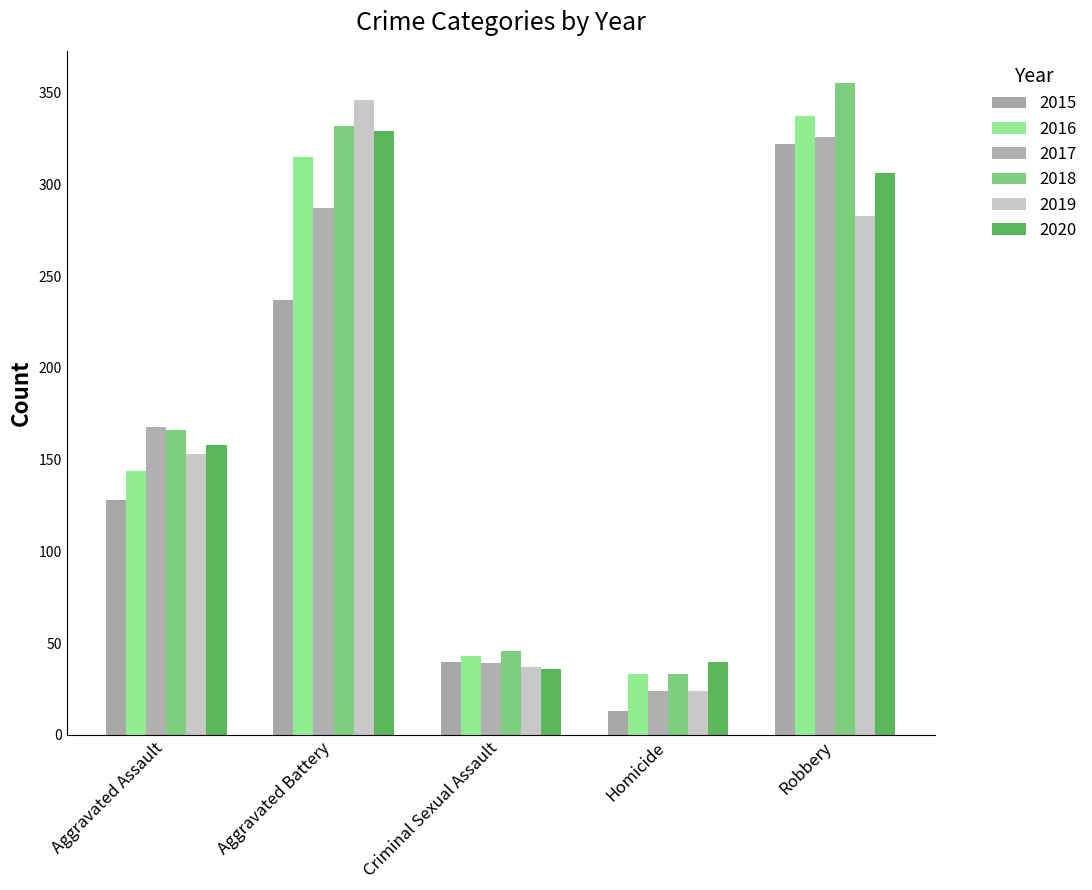

What is the average value of the 2019 series?

169